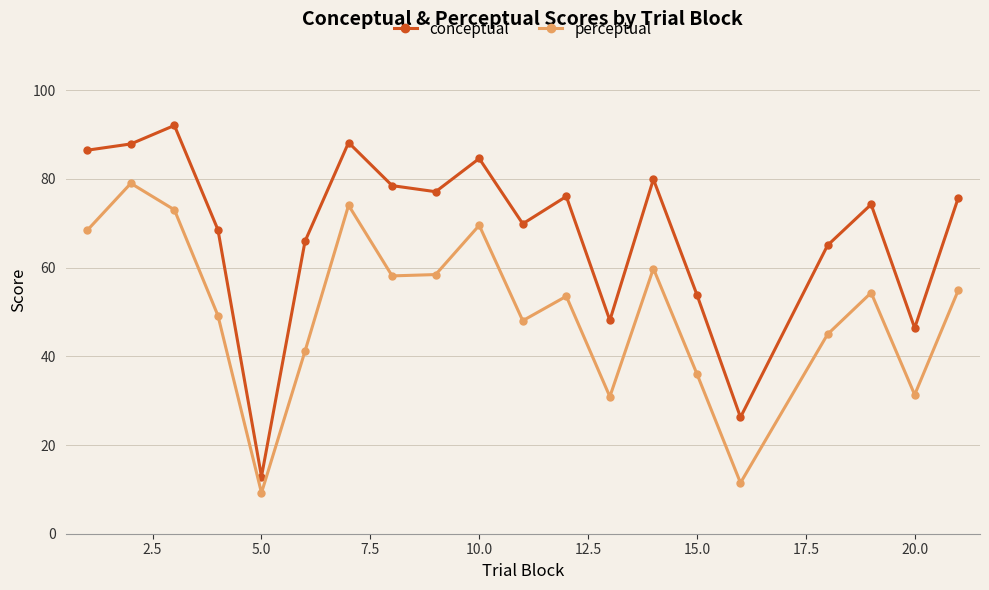

True or false: perceptual and conceptual intersect in this chart.

False